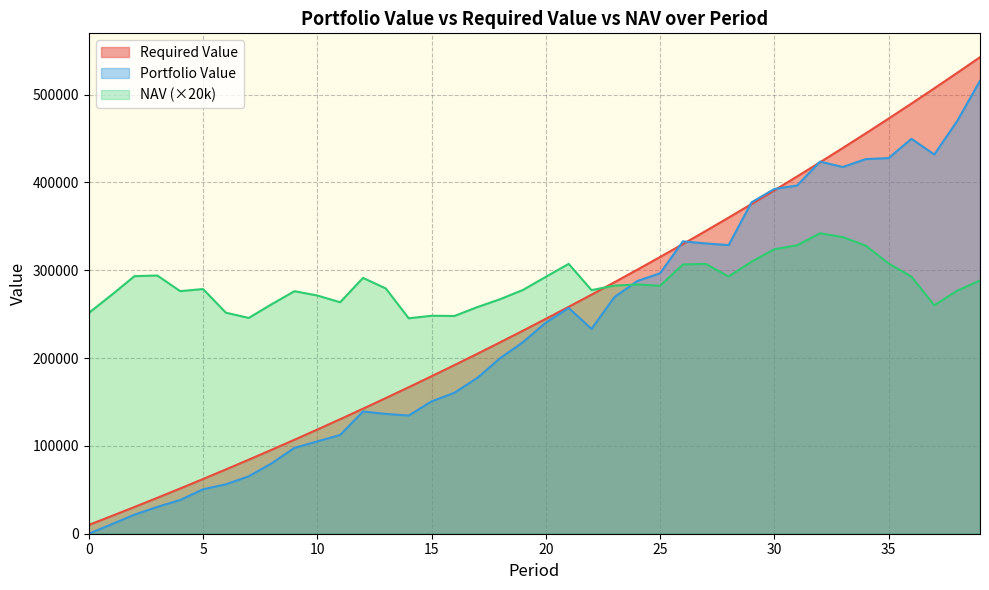

True or false: Required Value has a value of 760488.7 at 32.

False